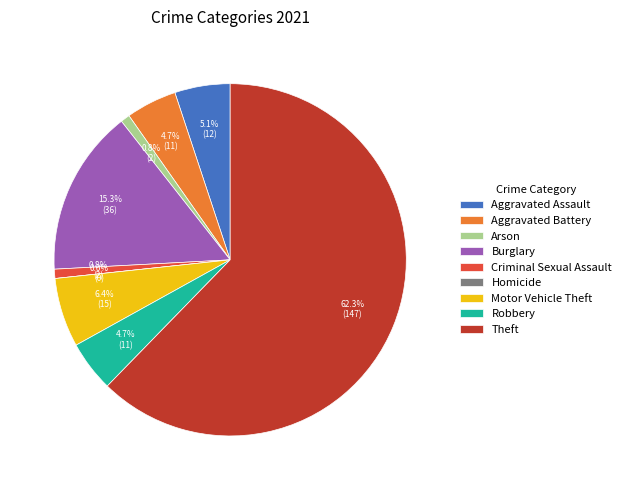

What is the majority slice?

Theft